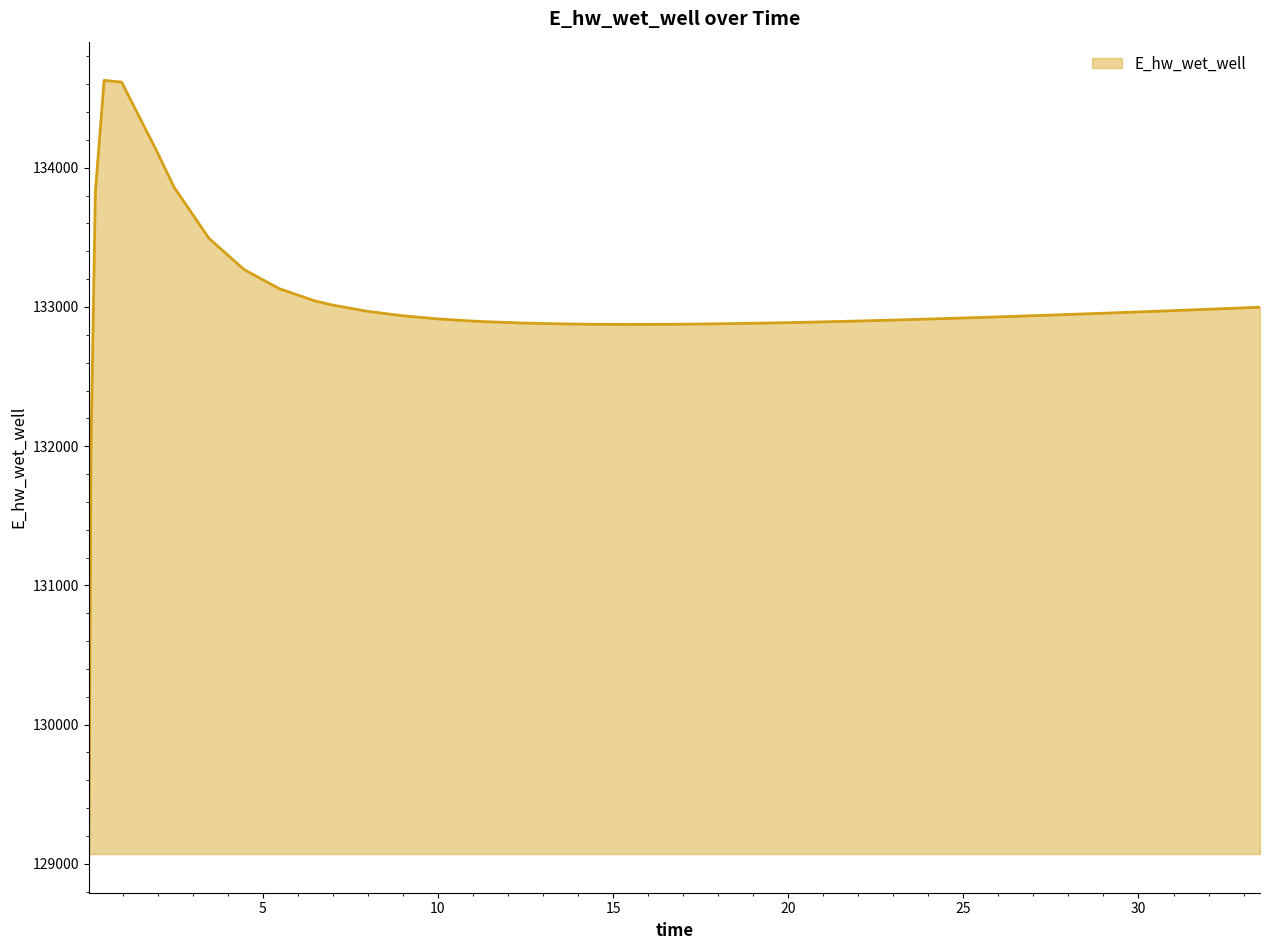

What is the difference between the maximum and minimum values?

5557.7